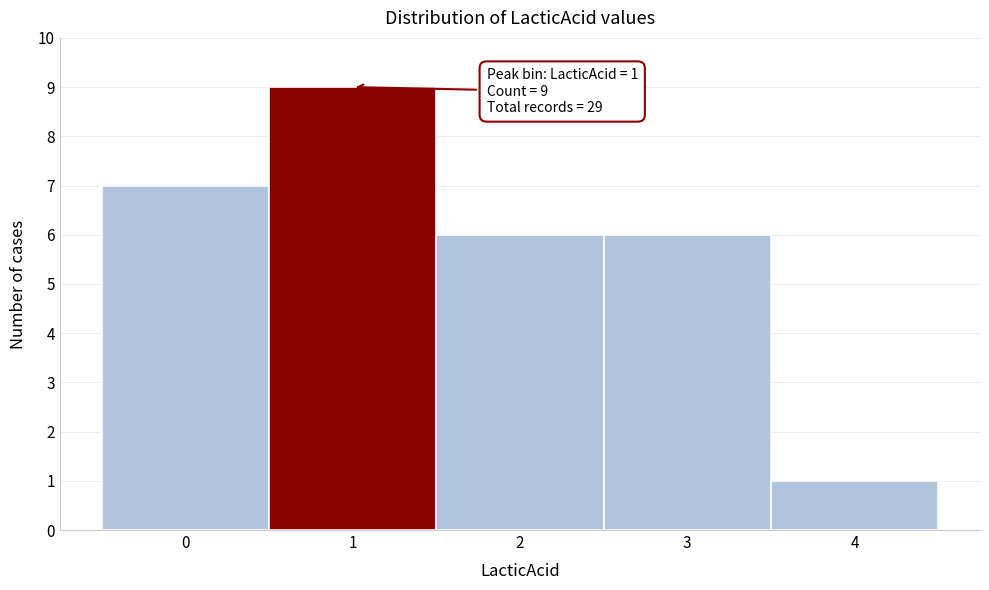

Over which range of the x-axis is the bar tallest?

0.5 to 1.5